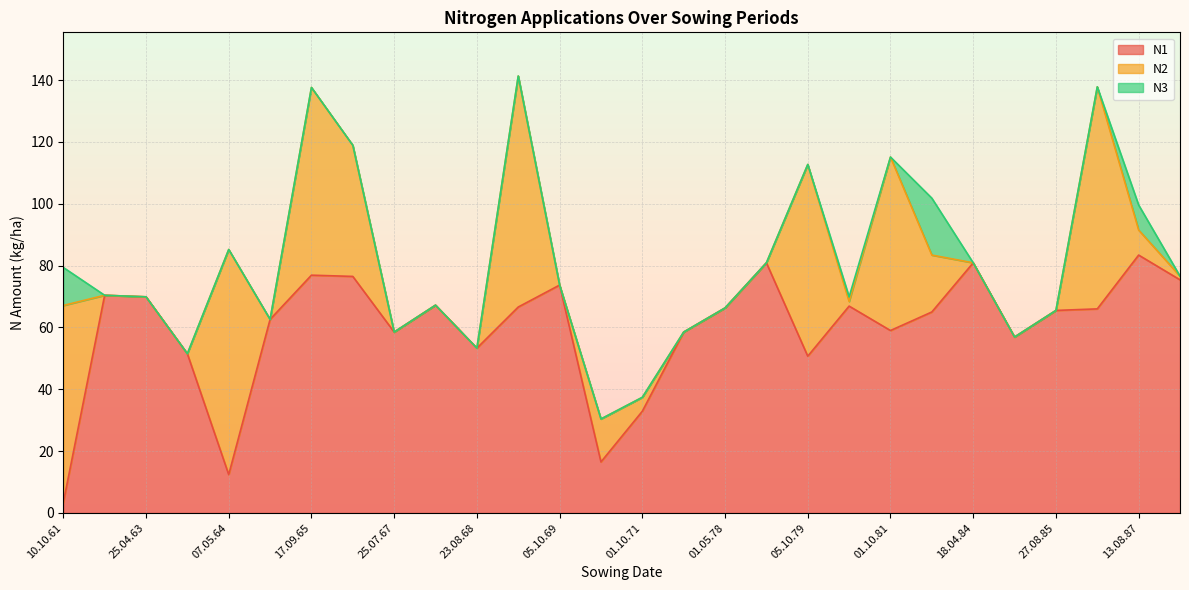

How many distinct data groups are displayed?

3